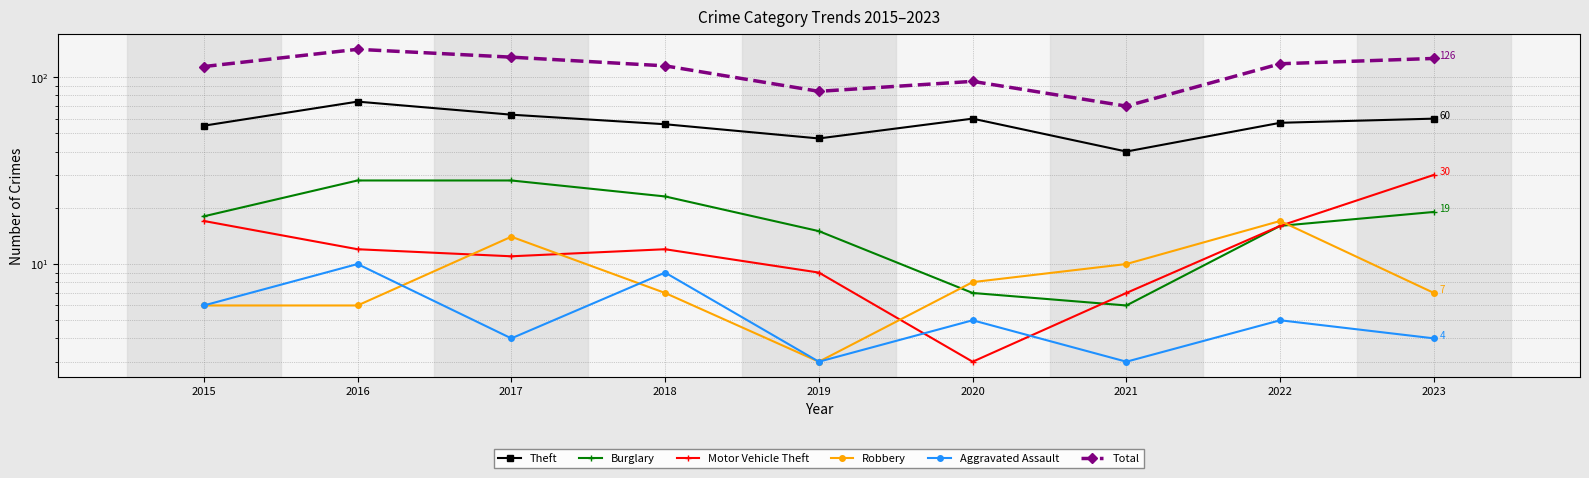

Which series has the largest total across all categories?

Total